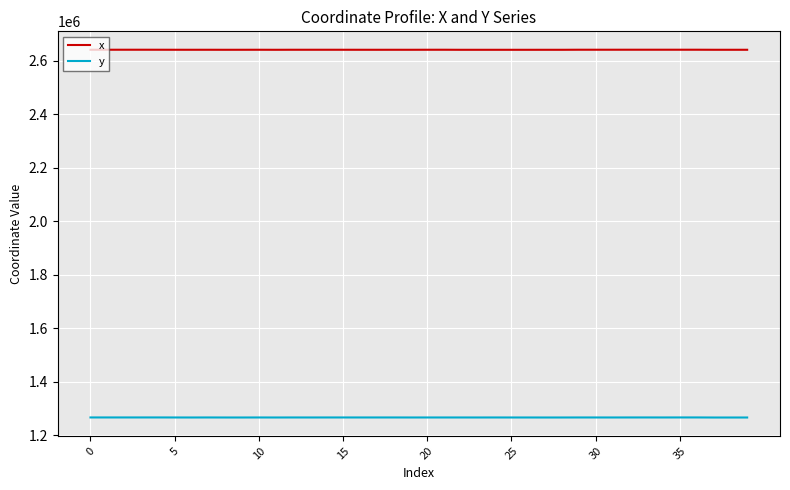

What are all the series names shown in the legend?

x, y